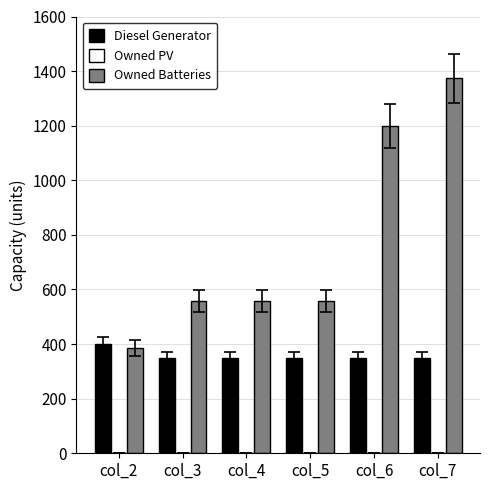

Between col_3 and col_6, which series saw the biggest shift?

Owned Batteries